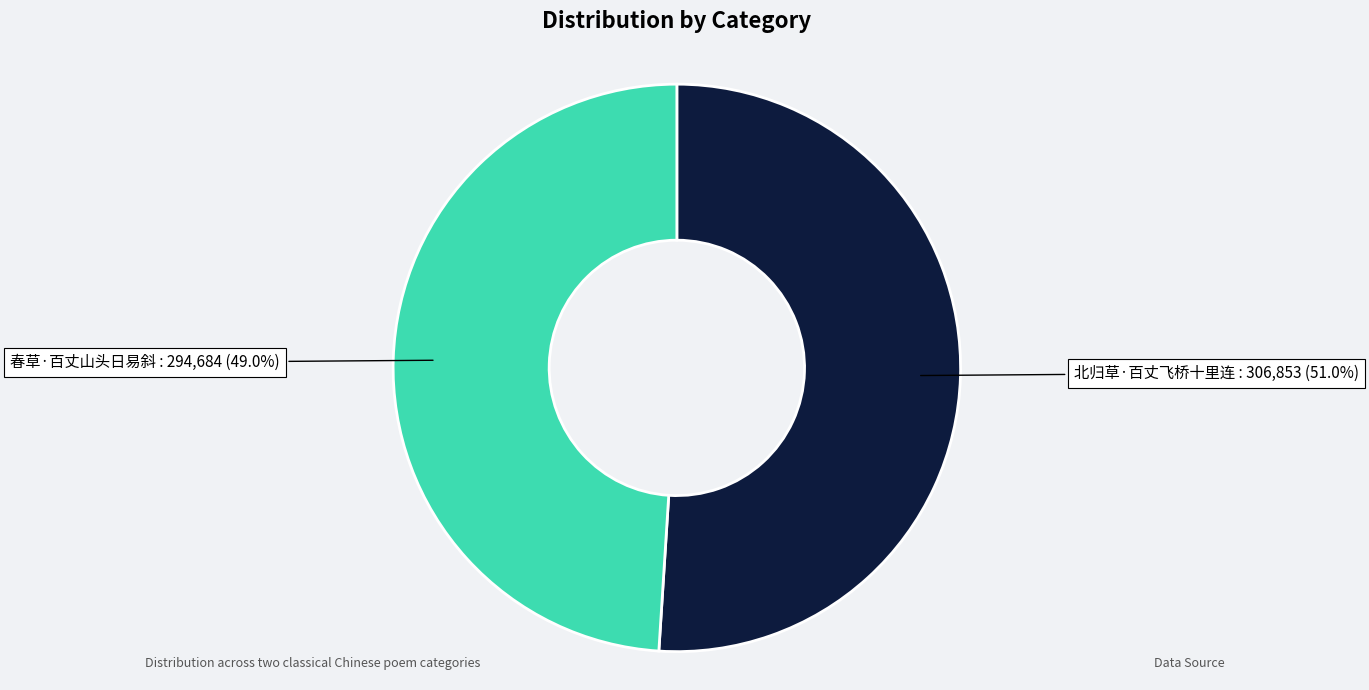

To the nearest percent, what is the difference between the largest and smallest slice percentages?

2%